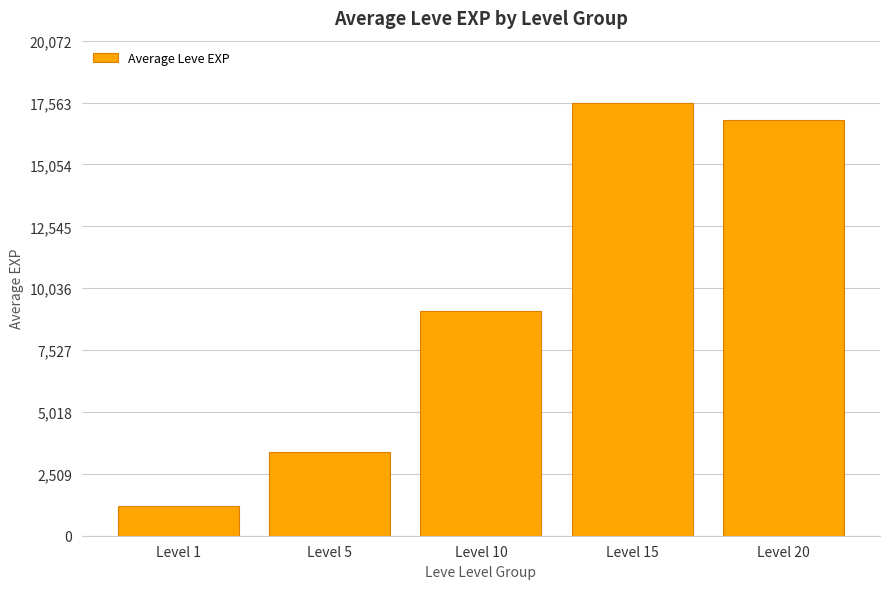

How many values are below 9106?

2